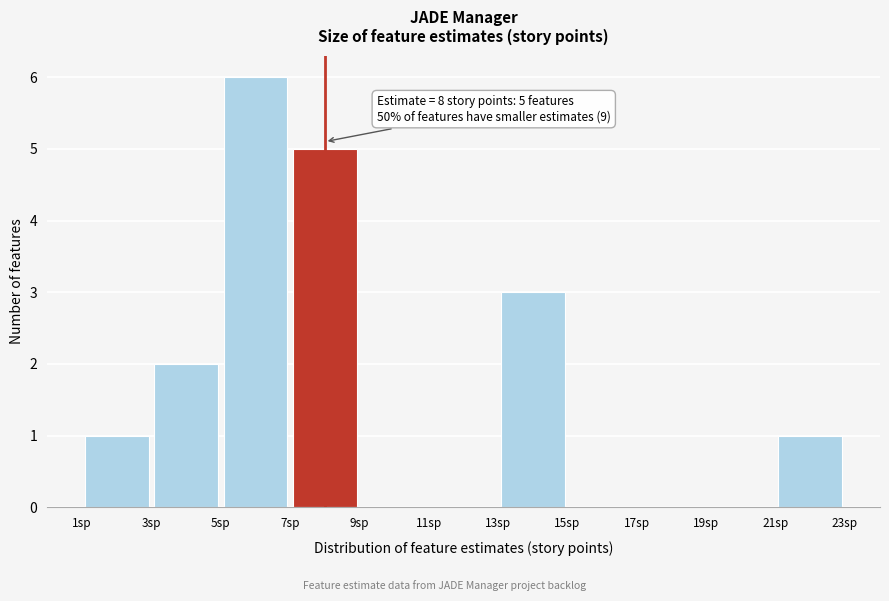

Over which range of the x-axis is the bar tallest?

5 to 7